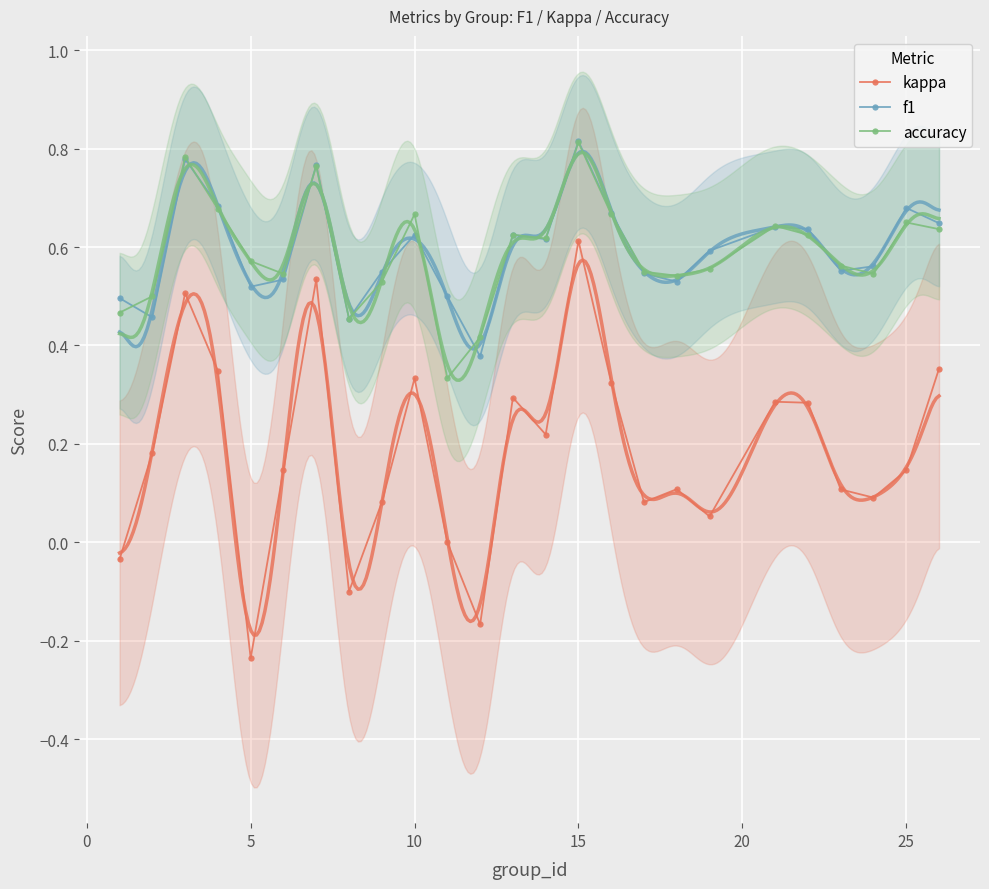

Where is the first local minimum for kappa?

5